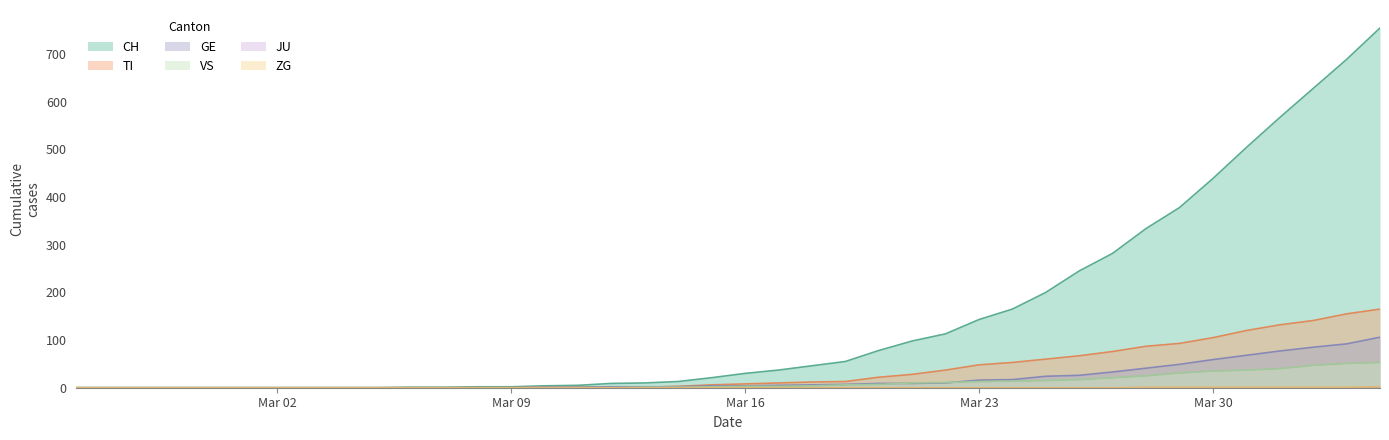

True or false: VS has more than 1 points higher than both neighbors.

False